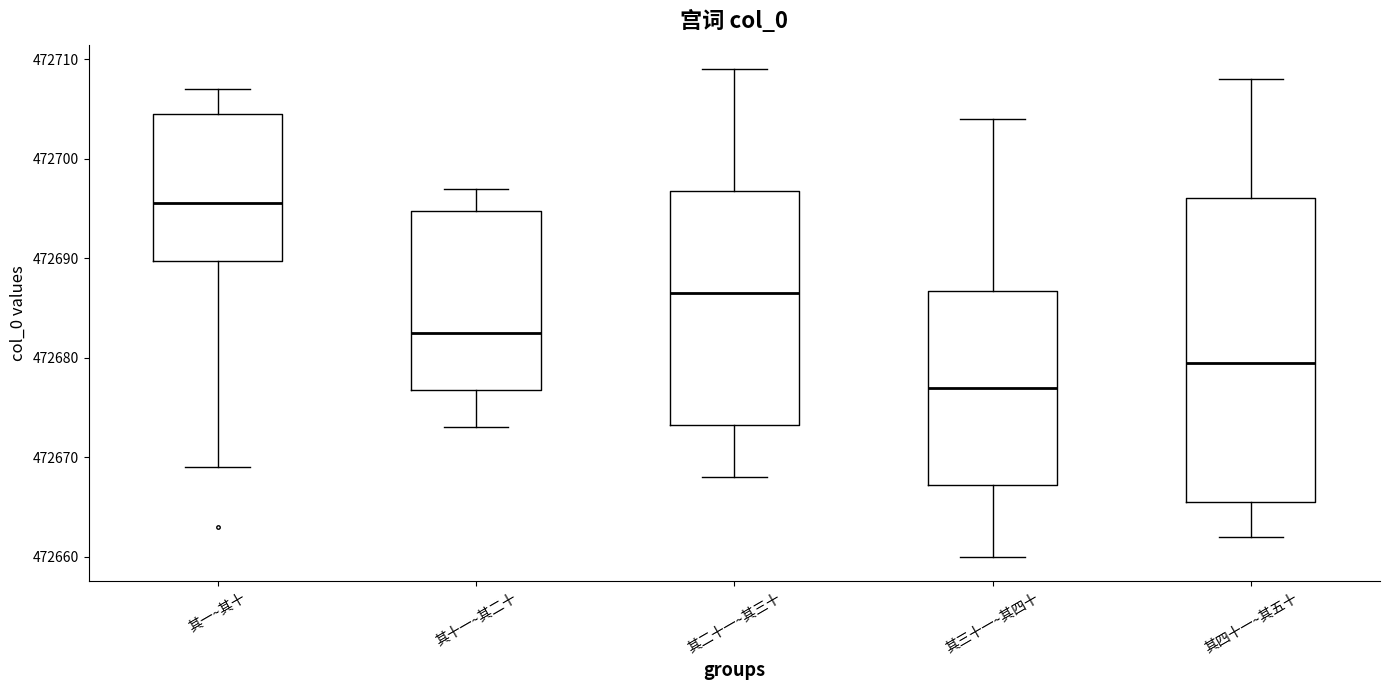

Comparing the boxes themselves (not the whiskers), which one is the tallest?

其四十一~其五十